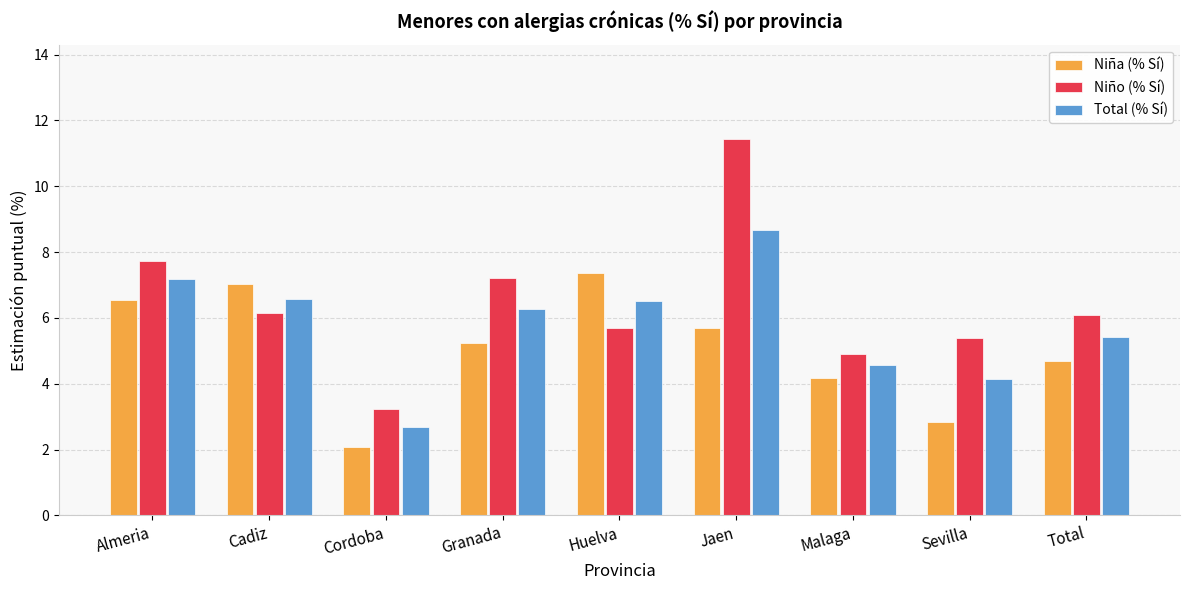

At Huelva, list the series in order from smallest to largest.

Niño (% Sí), Total (% Sí), Niña (% Sí)